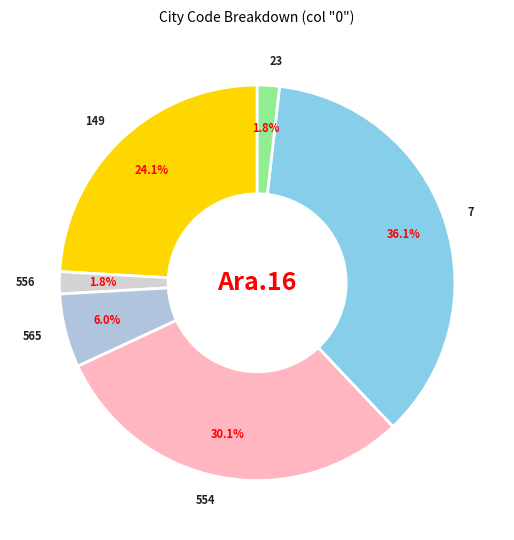

Between 565 and 7, which is larger?

7